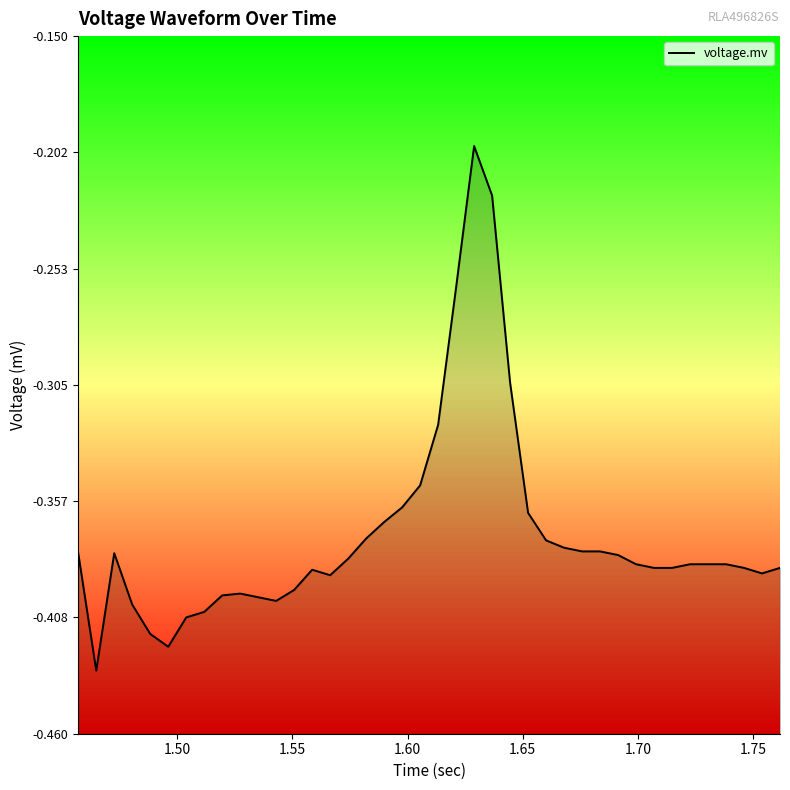

What is the value of the 39th point from the left?

-0.4